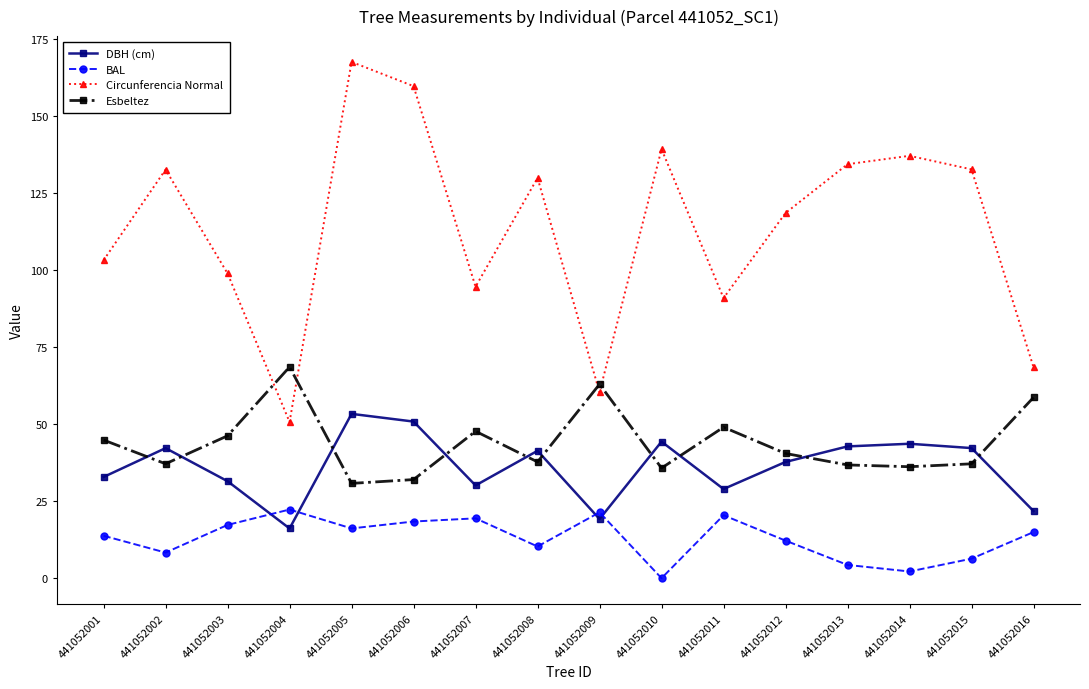

True or false: BAL and Circunferencia Normal intersect in this chart.

False